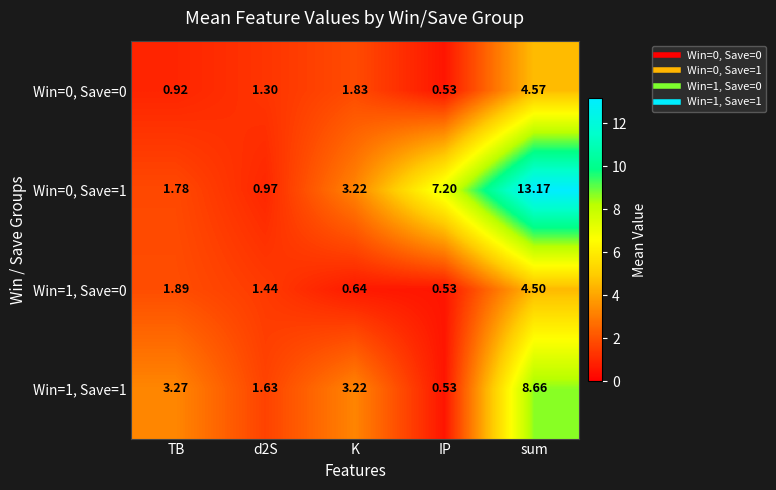

At which category does the chart reach its minimum across all series?

IP